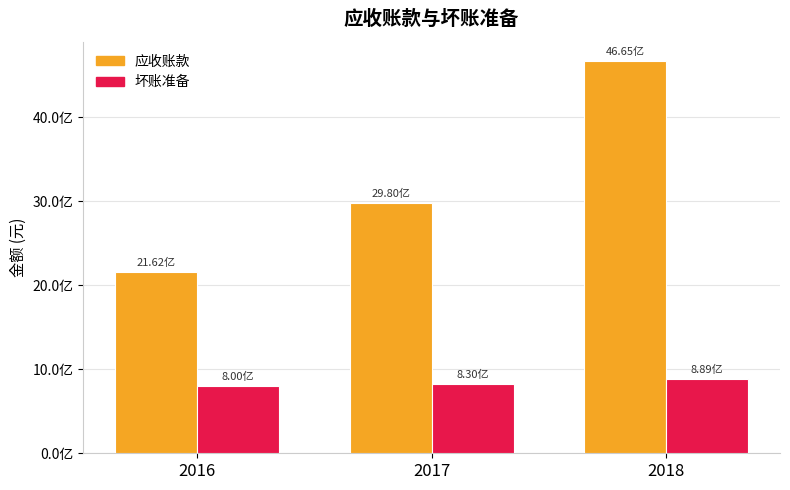

What are all the series names shown in the legend?

应收账款, 坏账准备